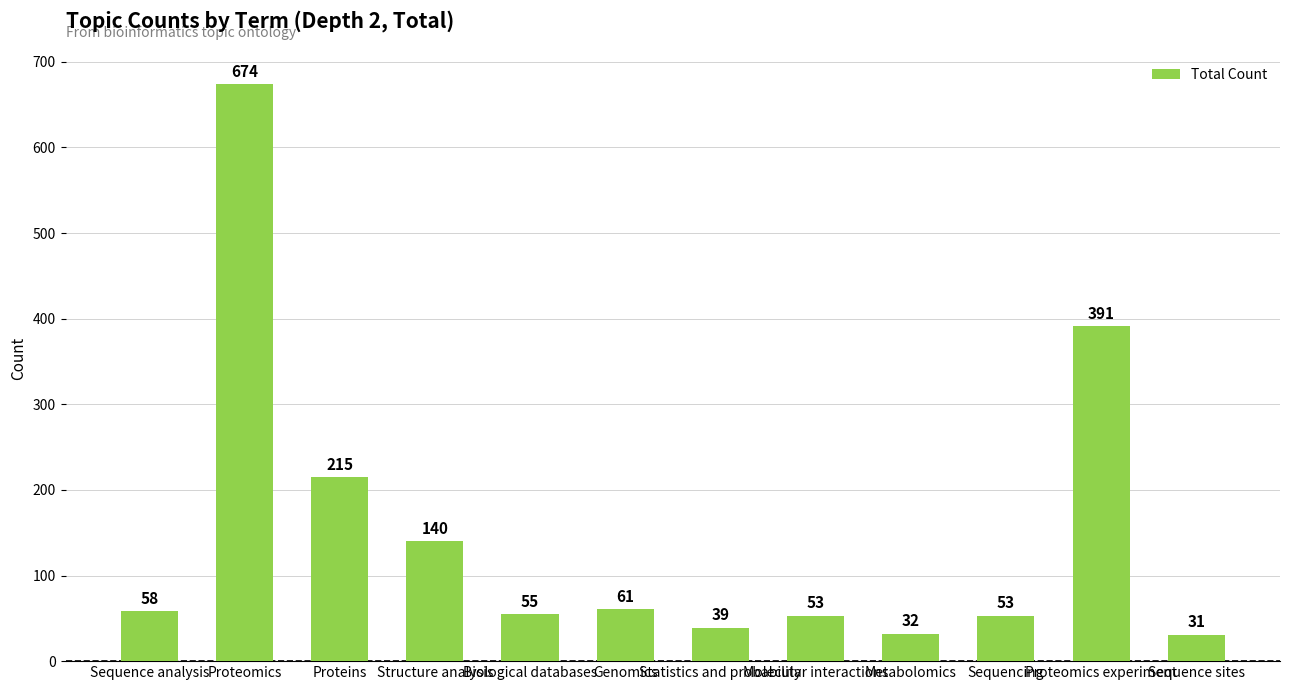

Reading left to right, list all the values displayed in this chart.

58	674	215	140	55	61	39	53	32	53	391	31